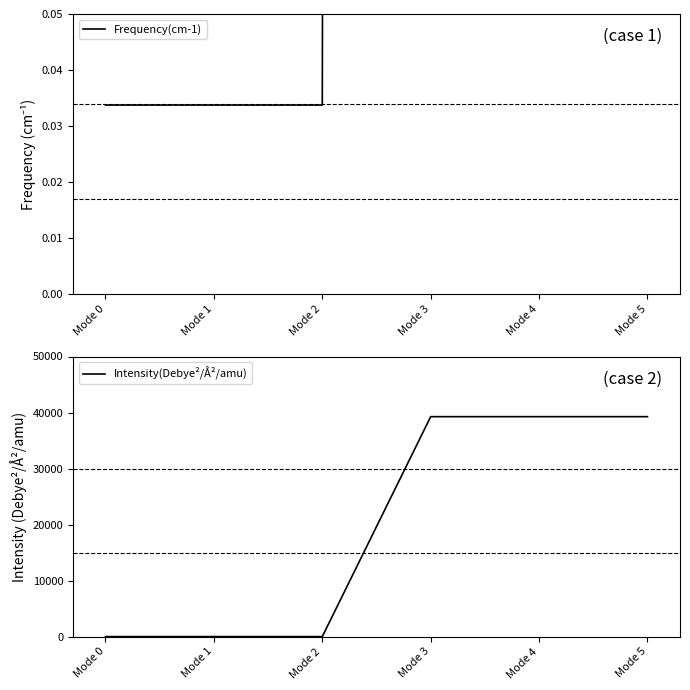

The Intensity(Debye²/Å²/amu) series shows 39259.1 at Mode 5. True or false?

True